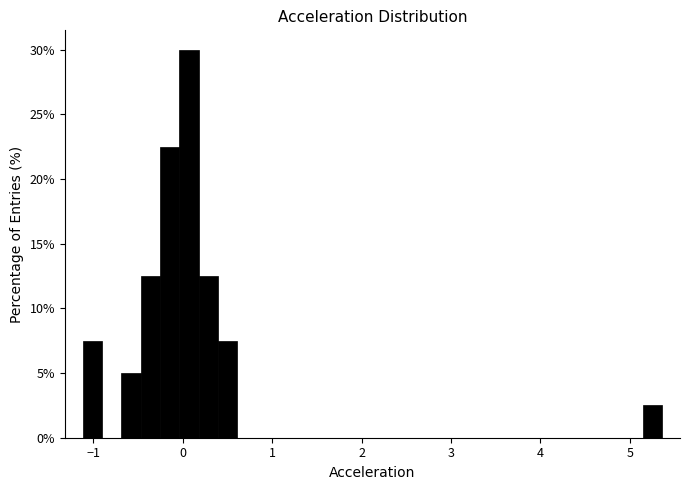

Read against the x-axis, roughly where is the centre of the tallest bar?

0.1